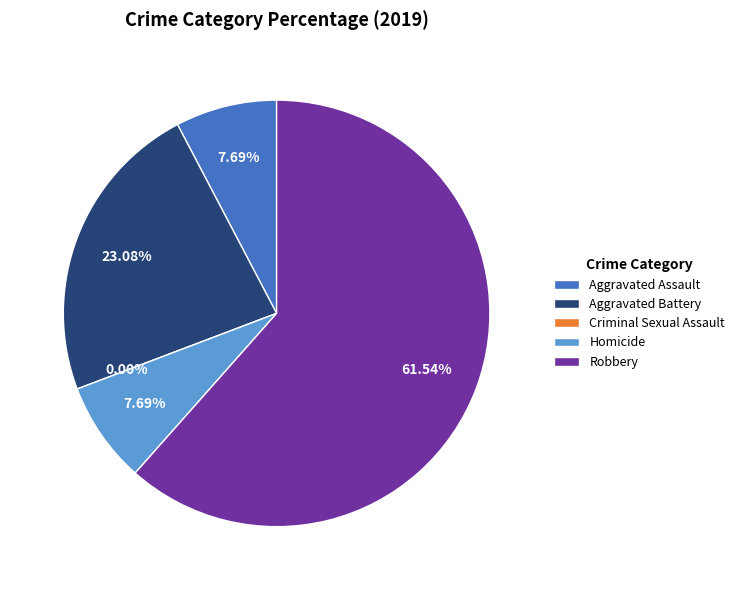

To the nearest percent, what portion does Robbery represent?

62%